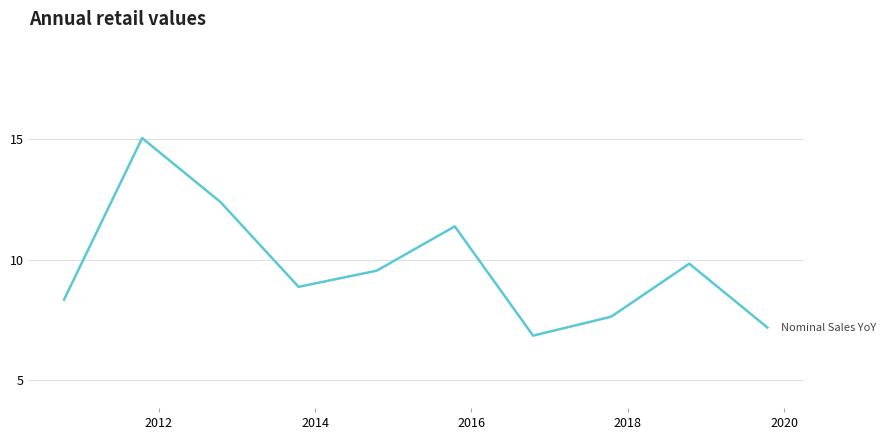

What is the difference between the maximum and minimum values?

8.2